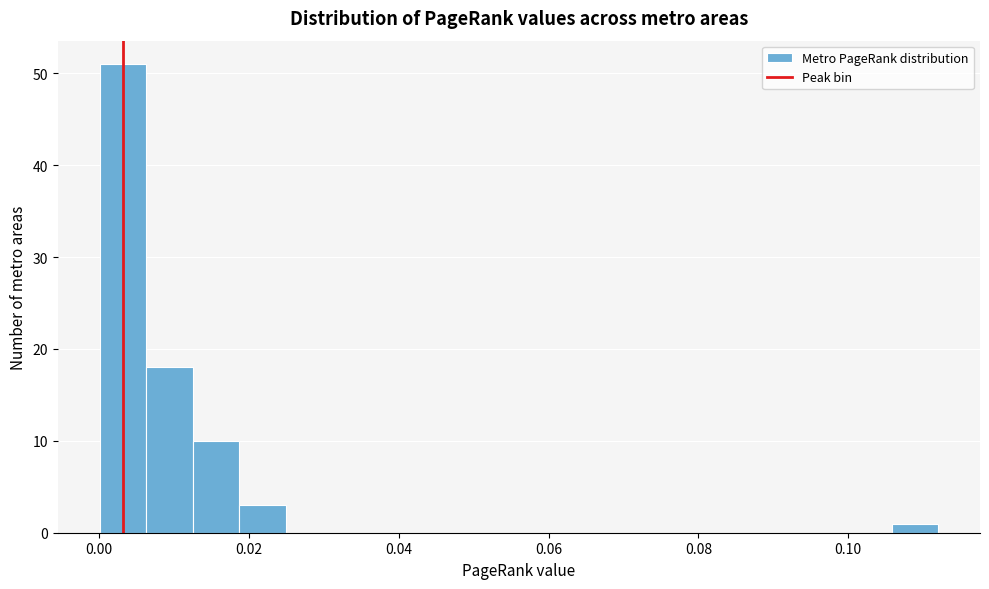

Read against the x-axis, roughly where is the centre of the tallest bar?

0.004